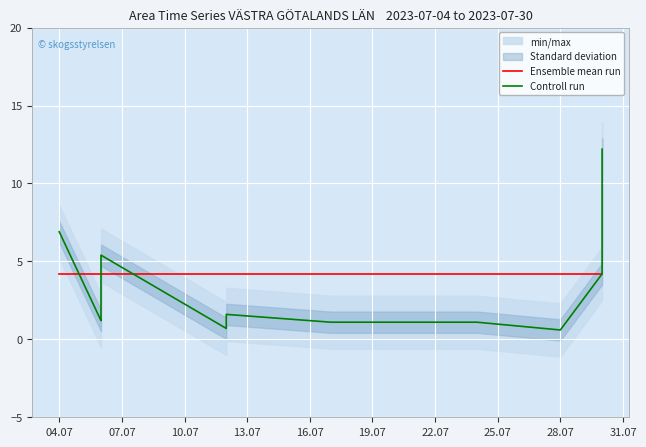

What is the minimum value for Controll run?

0.6